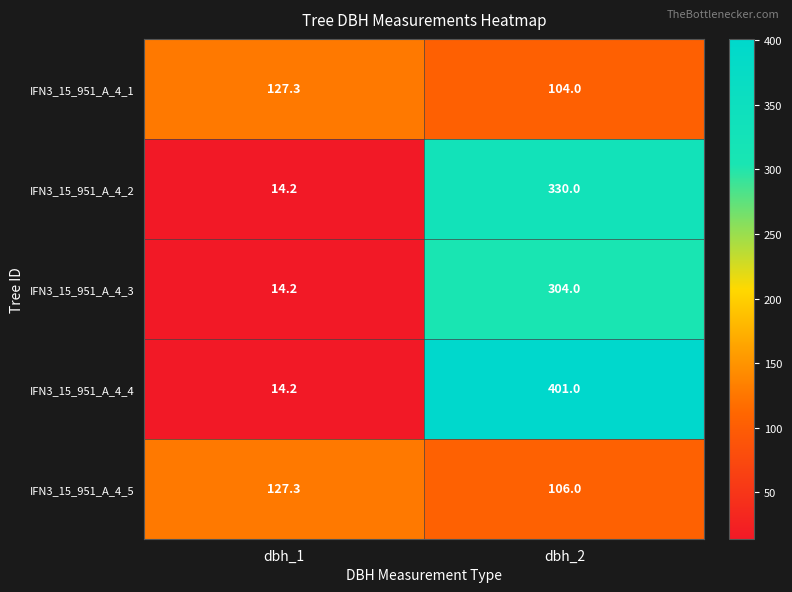

True or false: IFN3_15_951_A_4_4 has a value of 7.1 at dbh_1.

False